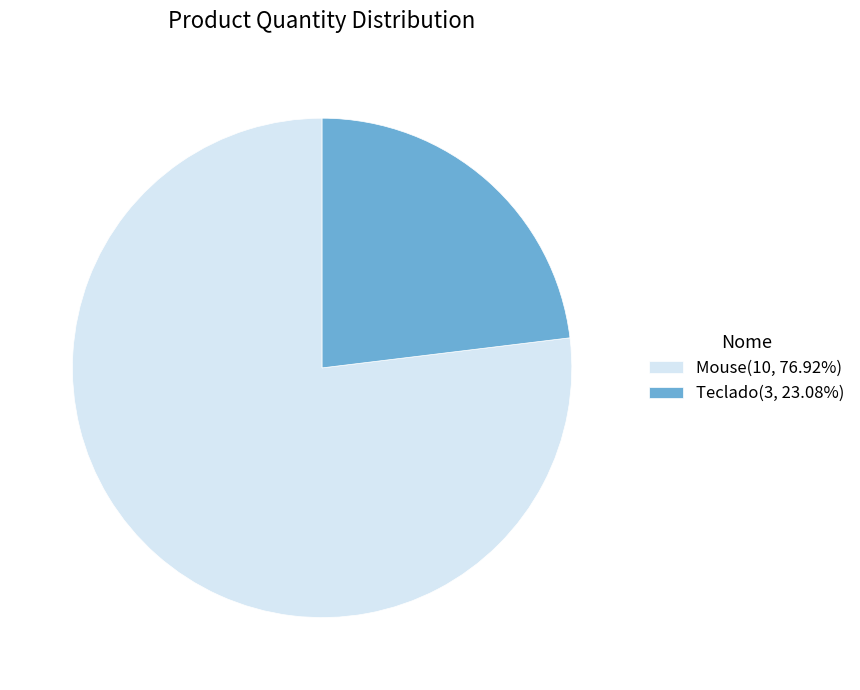

True or false: Teclado accounts for 12% of the total.

False